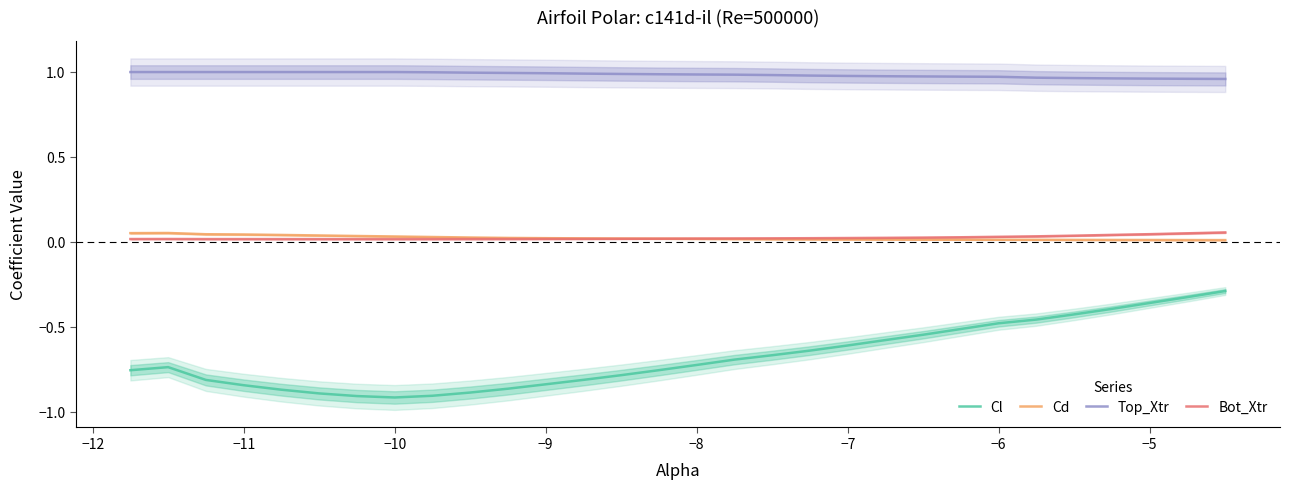

Reading left to right, list all the values displayed in this chart.

Cl: -0.8	-0.7	-0.8	-0.8	-0.9	-0.9	-0.9	-0.9	-0.9	-0.9	-0.9	-0.8	-0.8	-0.8	-0.8	-0.7	-0.7	-0.7	-0.6	-0.6	-0.6	-0.5	-0.5	-0.5	-0.5	-0.4	-0.4	-0.4	-0.3	-0.3
Cd: 0.1	0.1	0.0	0.0	0.0	0.0	0.0	0.0	0.0	0.0	0.0	0.0	0.0	0.0	0.0	0.0	0.0	0.0	0.0	0.0	0.0	0.0	0.0	0.0	0.0	0.0	0.0	0.0	0.0	0.0
Top_Xtr: 1.0	1.0	1.0	1.0	1.0	1.0	1.0	1.0	1.0	1.0	1.0	1.0	1.0	1.0	1.0	1.0	1.0	1.0	1.0	1.0	1.0	1.0	1.0	1.0	1.0	1.0	1.0	1.0	1.0	1.0
Bot_Xtr: 0.0	0.0	0.0	0.0	0.0	0.0	0.0	0.0	0.0	0.0	0.0	0.0	0.0	0.0	0.0	0.0	0.0	0.0	0.0	0.0	0.0	0.0	0.0	0.0	0.0	0.0	0.0	0.0	0.1	0.1